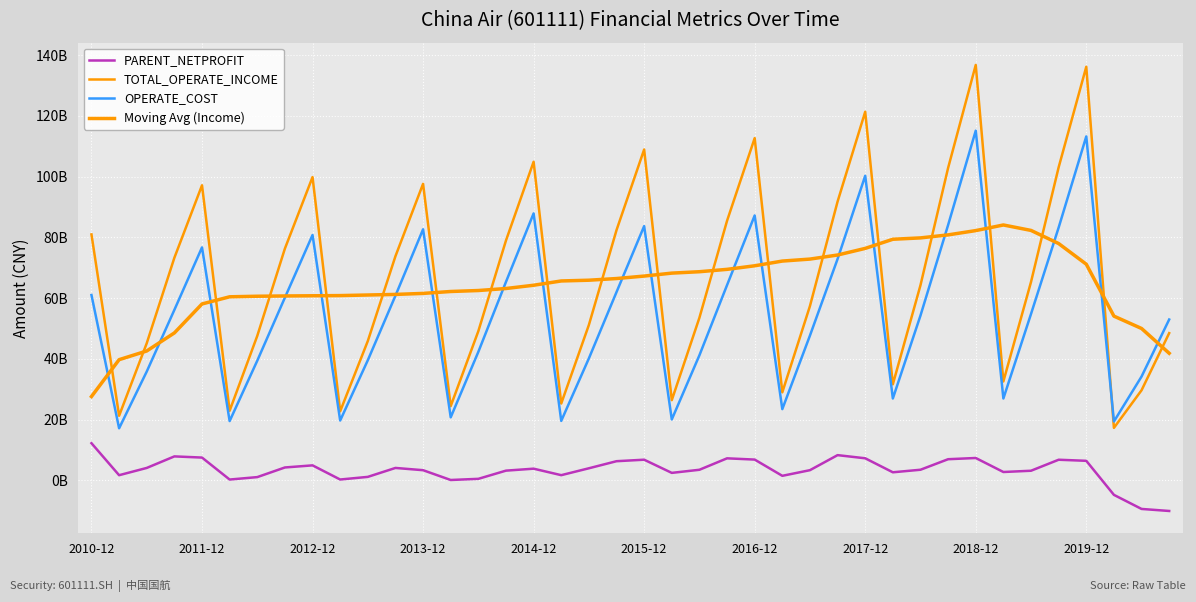

Does the chart display data point markers on the line(s)?

No